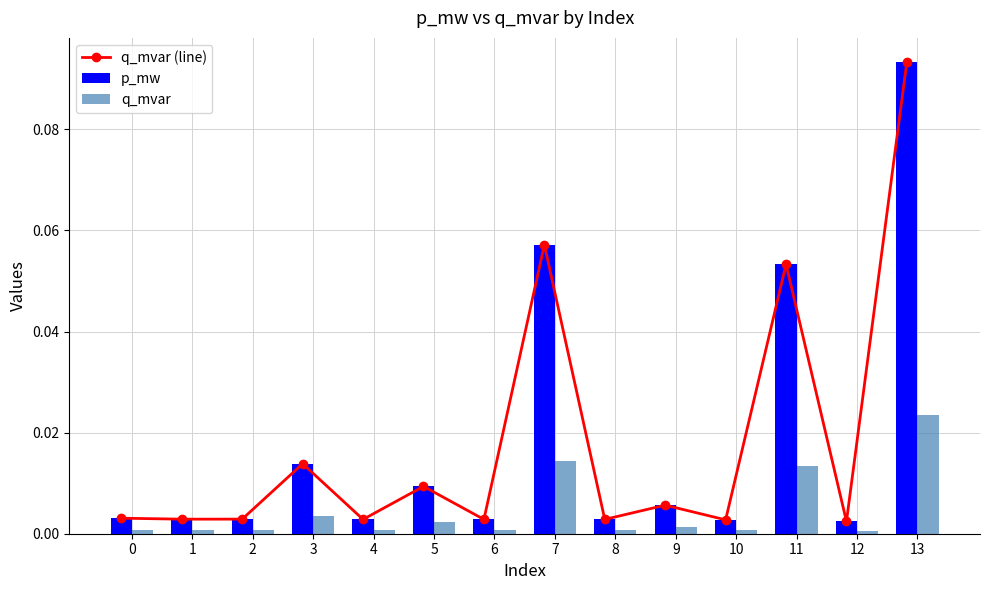

Which series has the widest spread of values?

q_mvar (line)